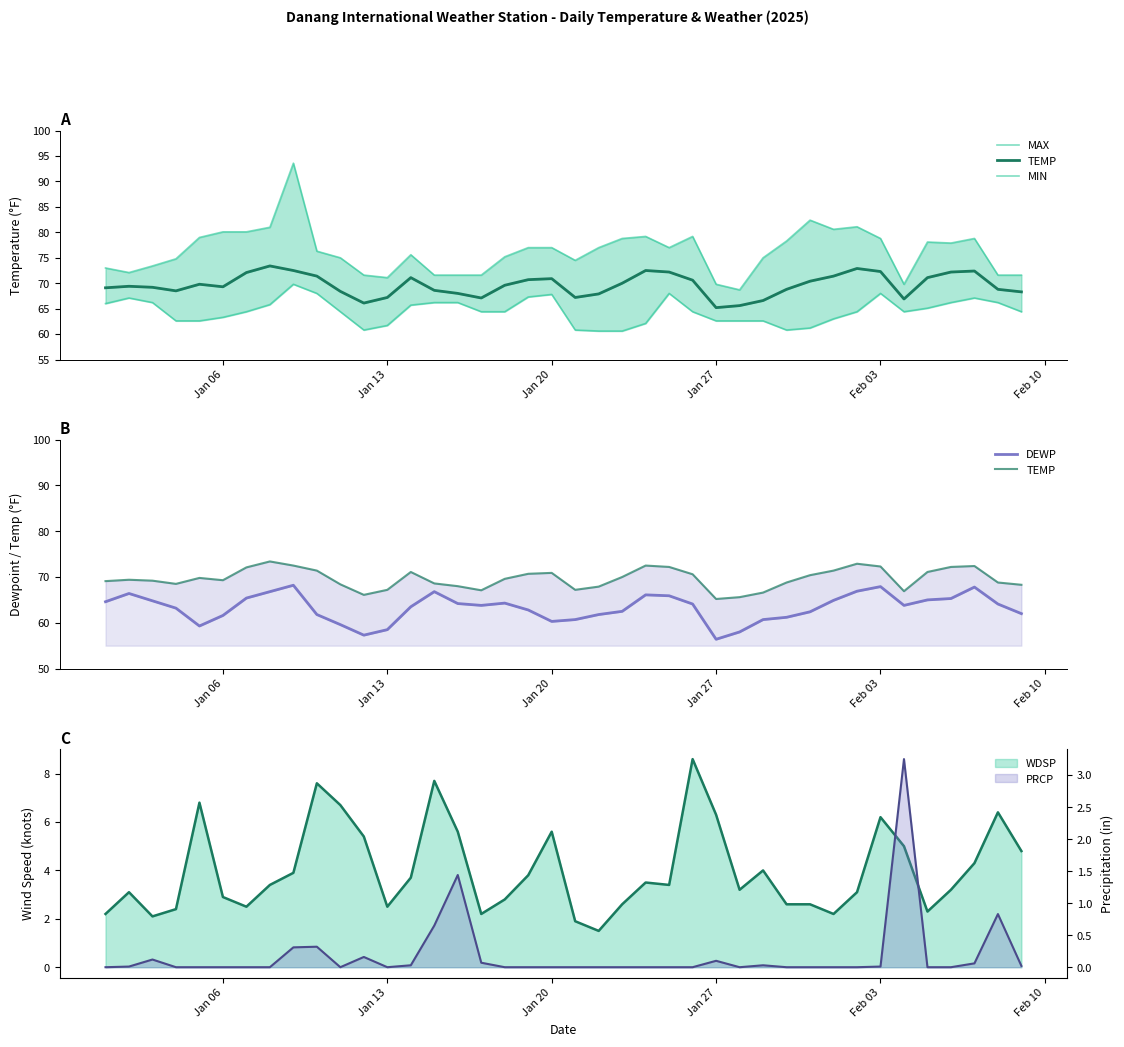

What is the label of the 4th point from the left?

Jan 27